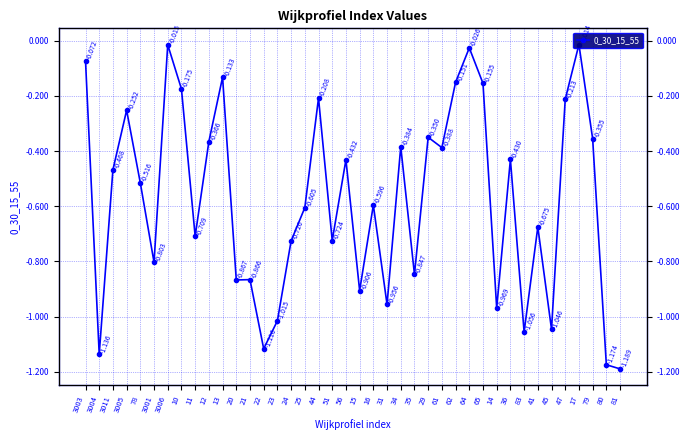

What is the value of the 19th point from the left?

-0.7